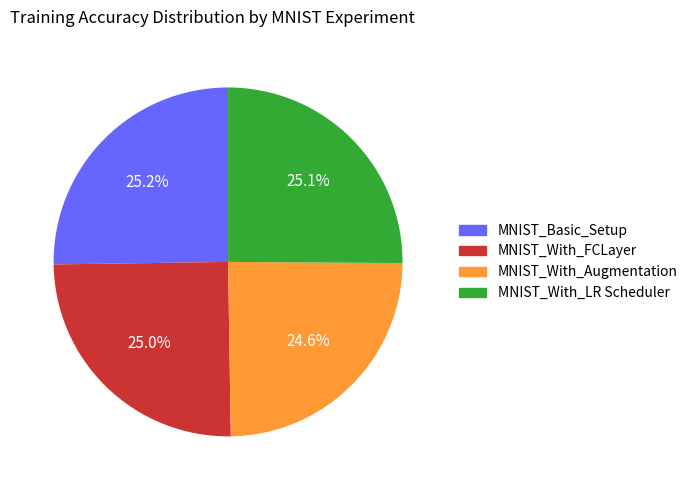

Is there any slice that represents more than half of the pie?

No